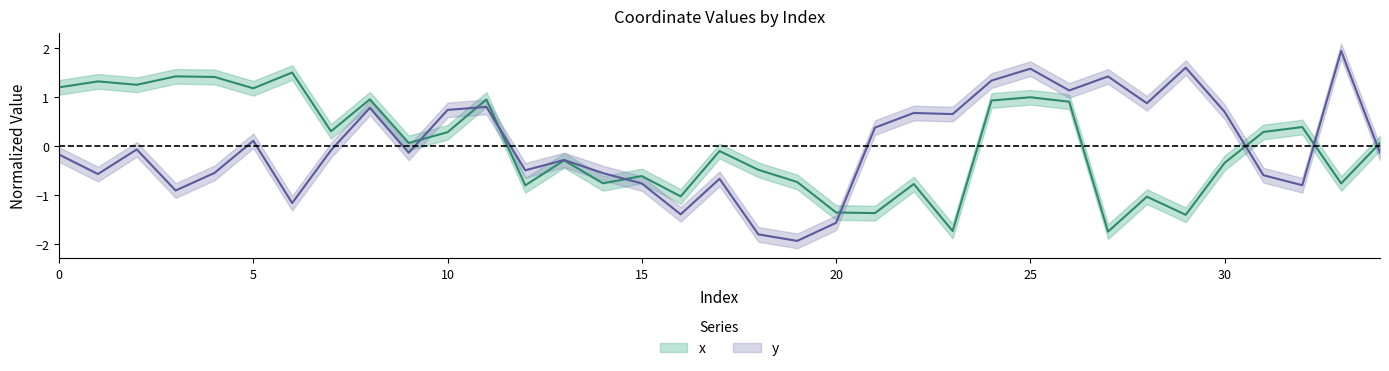

What is the approximate value of y at 1?

-0.6